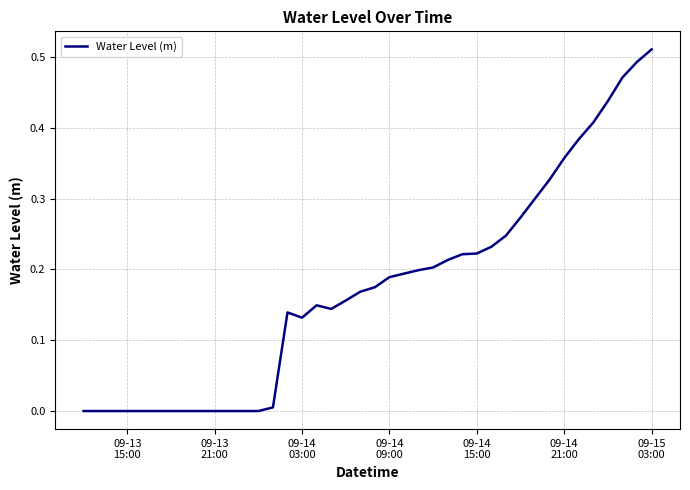

Does the chart display data point markers on the line(s)?

No